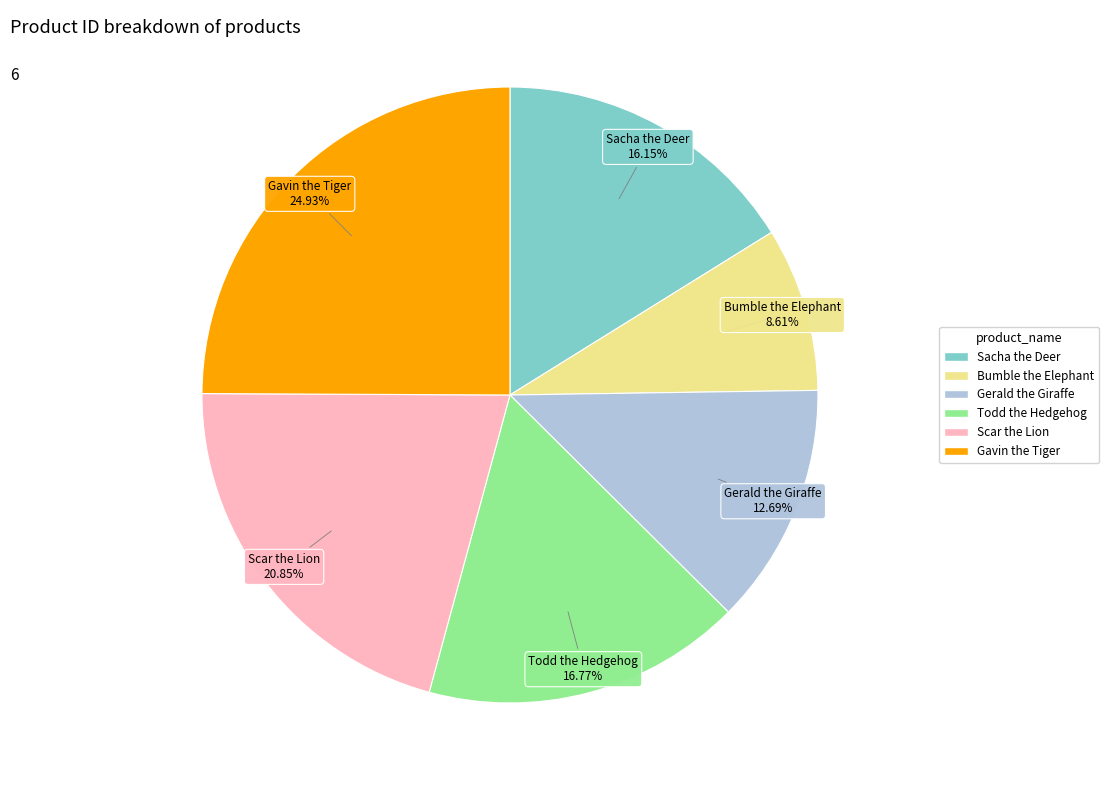

What is the ratio of the value at Gavin the Tiger to the value at Todd the Hedgehog?

1.5